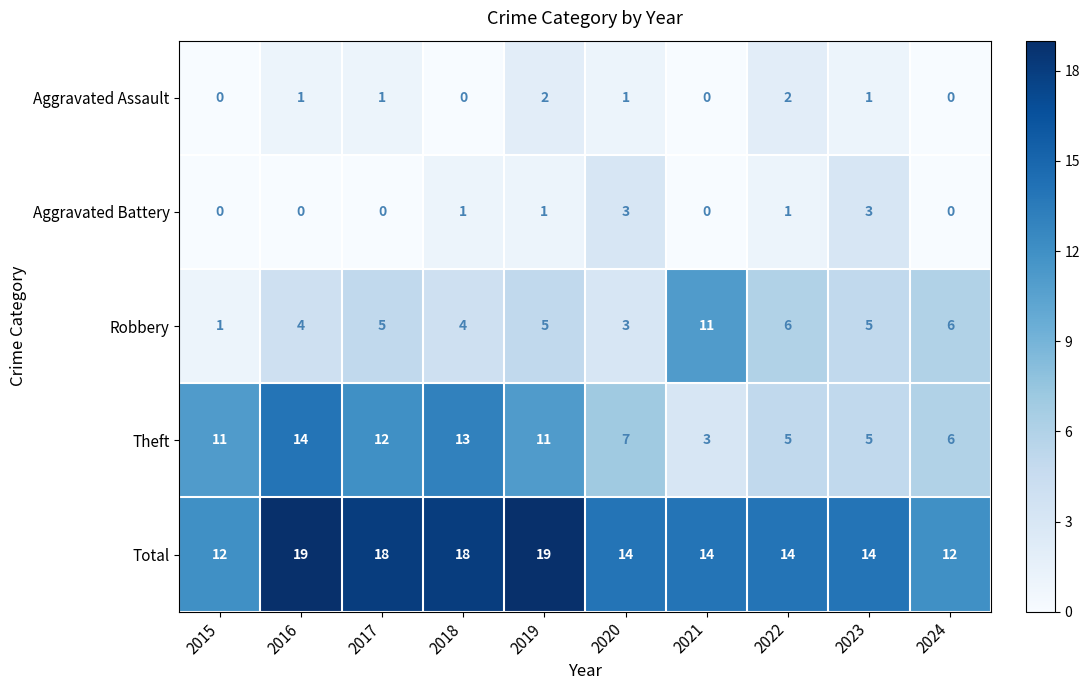

Count the number of data series in this chart.

5